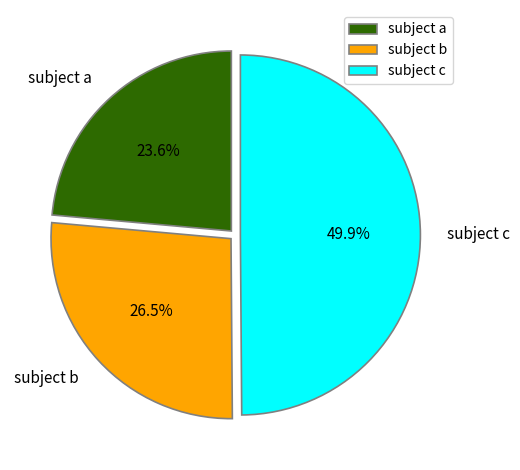

How many slices are in this pie chart?

3